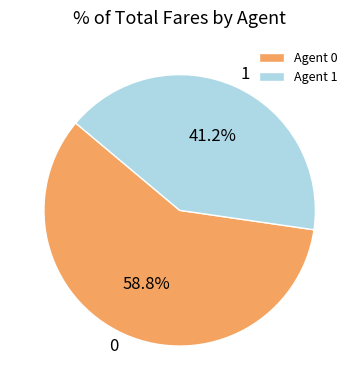

Is 1 the majority of the pie?

No